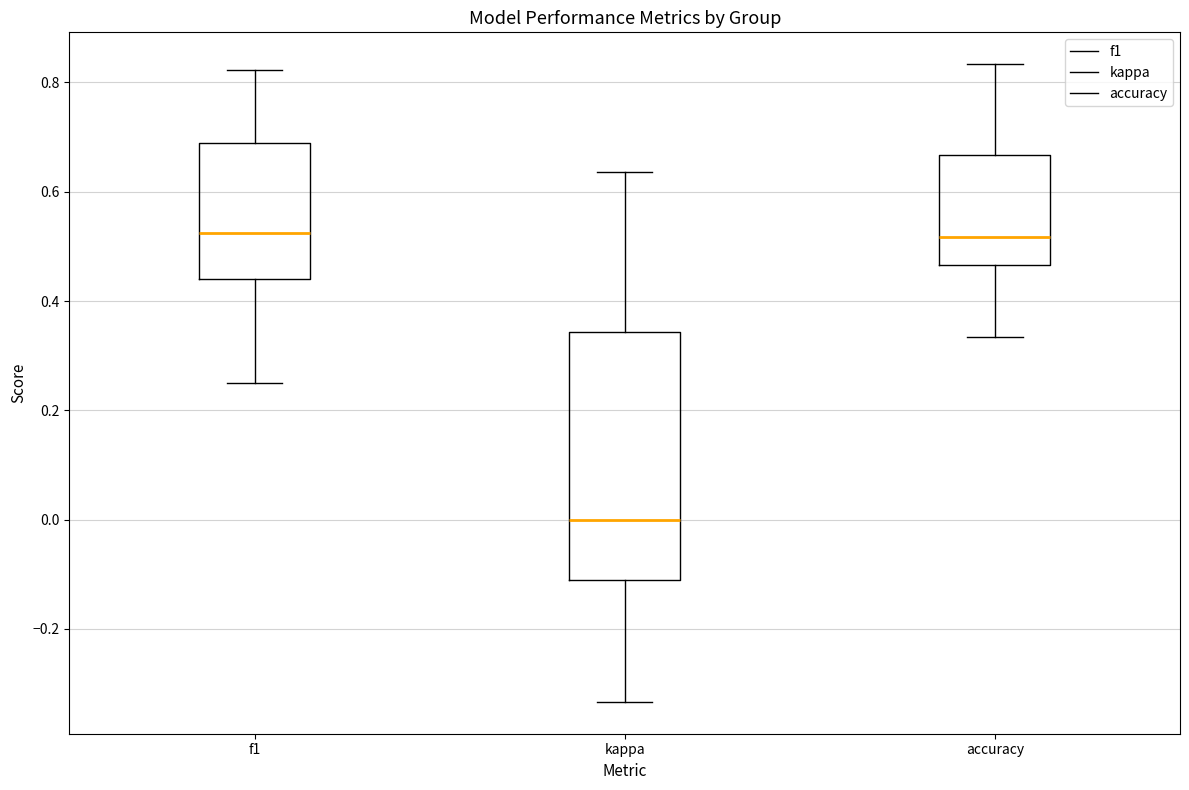

Reading left to right, transcribe this box plot: for each box, give where its median line is, the range the box spans, and where its two whiskers end, as read against the y-axis. The values are not printed on the chart, so give them approximately, as read against the axis.

f1: median 0.52, box 0.44 to 0.68, whiskers 0.26 to 0.82
kappa: median 0.00, box -0.12 to 0.34, whiskers -0.34 to 0.64
accuracy: median 0.52, box 0.46 to 0.66, whiskers 0.34 to 0.84